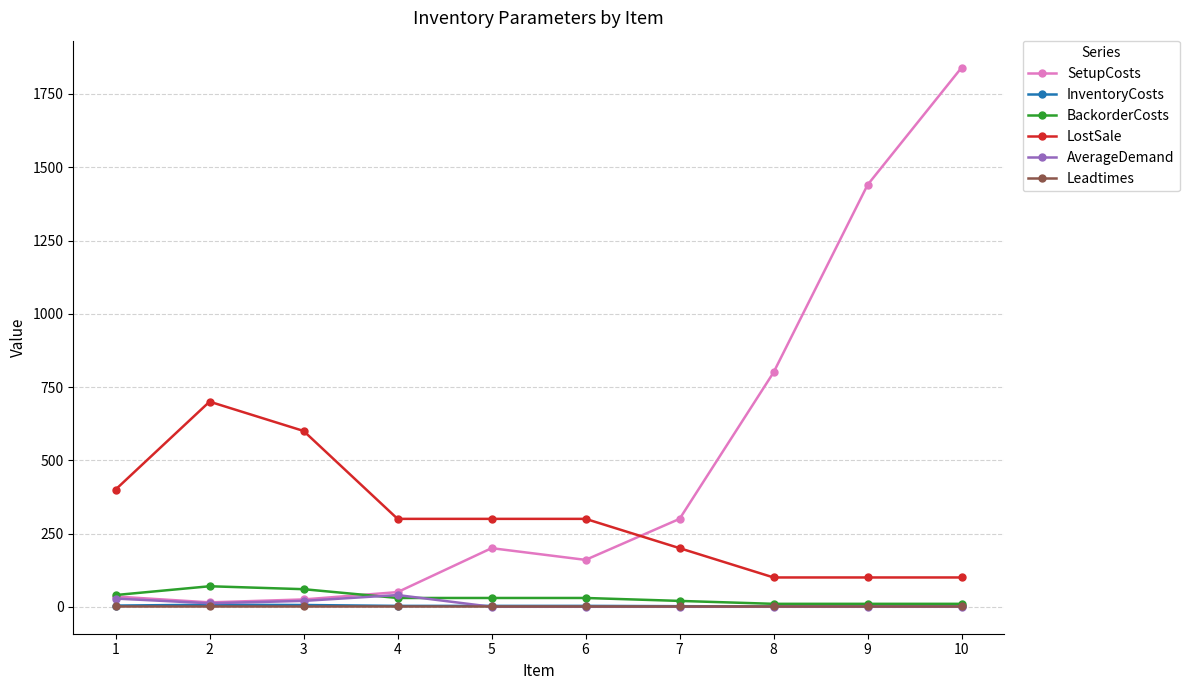

What is the lowest value of the LostSale series?

100